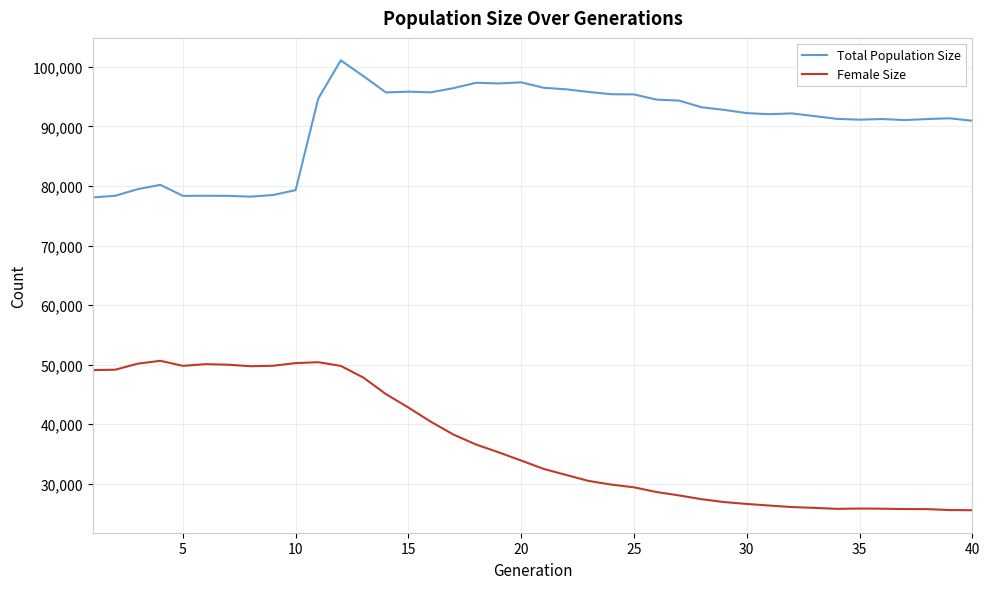

What is the sum of all Female Size values?

1468564